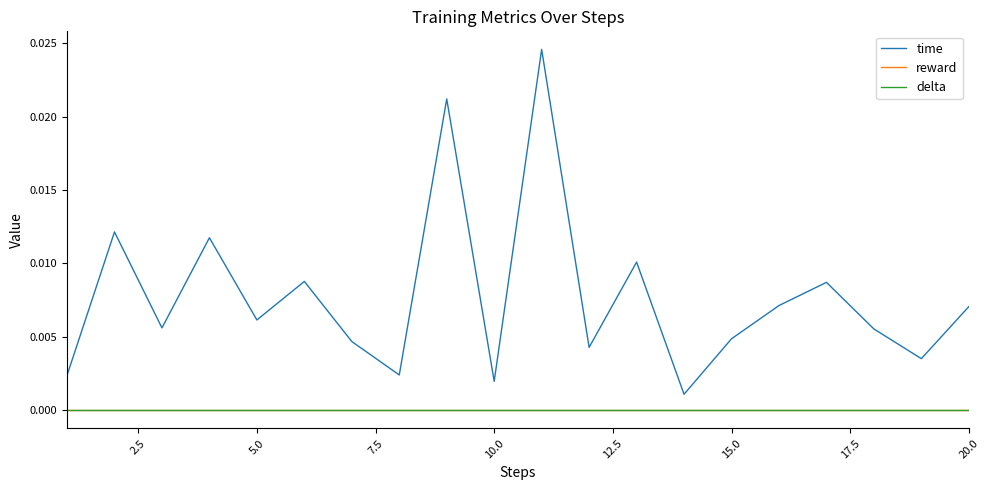

Does the chart display data point markers on the line(s)?

No